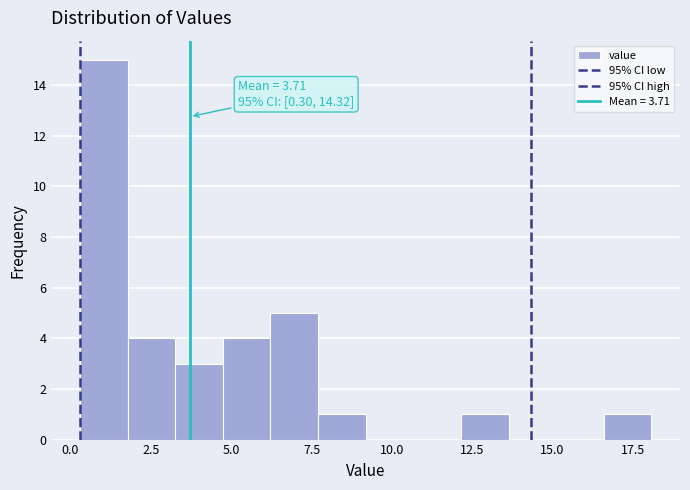

Read against the x-axis, roughly where is the centre of the tallest bar?

1.0